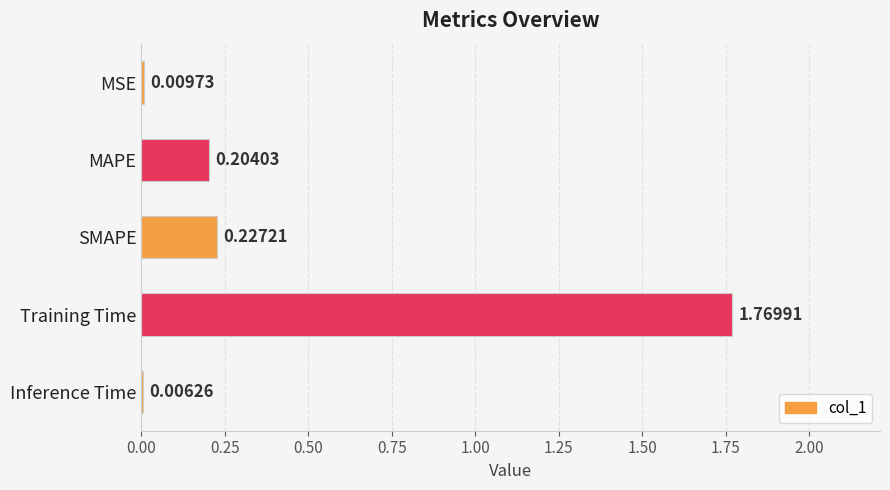

At which label is the value closest to 0?

Inference Time